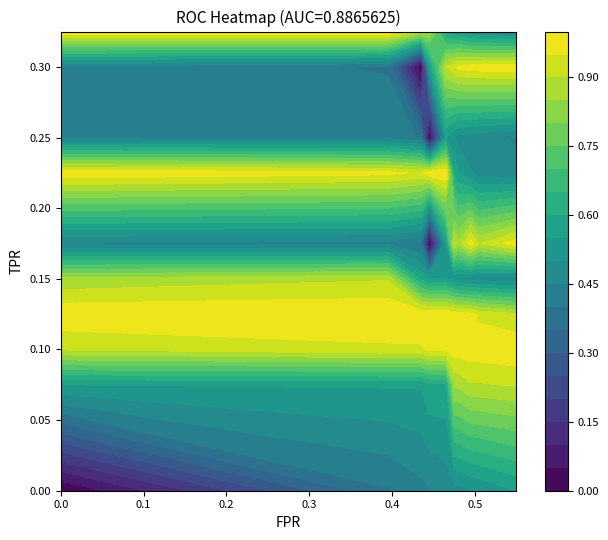

Rank the categories by 0.15 value from lowest to highest.

9, 8, 7, 6, 5, 4, 3, 2, 0, 1